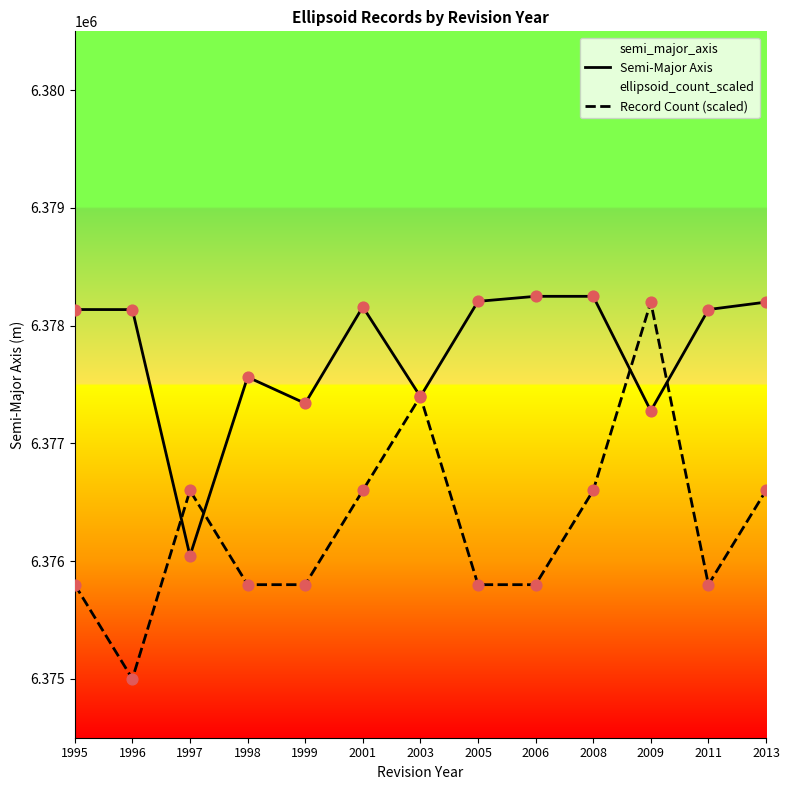

Which series reaches the minimum Y coordinate?

Record Count (scaled)